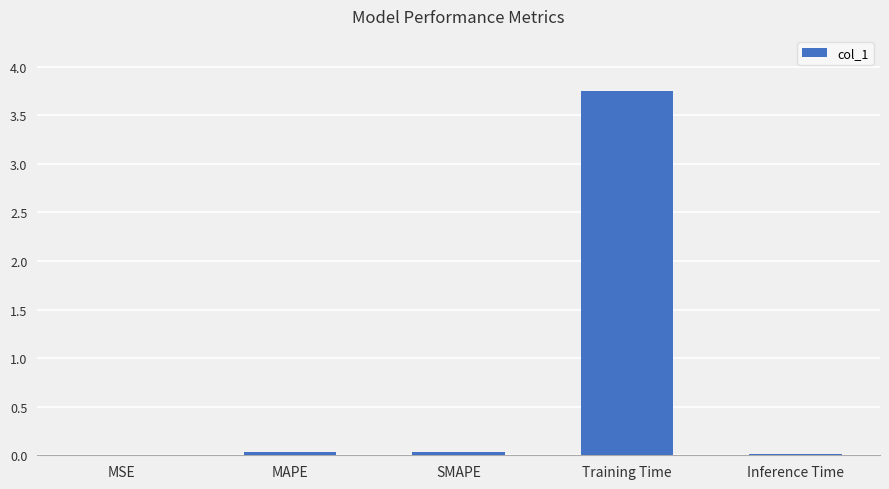

Which label corresponds to the largest value in the chart?

Training Time